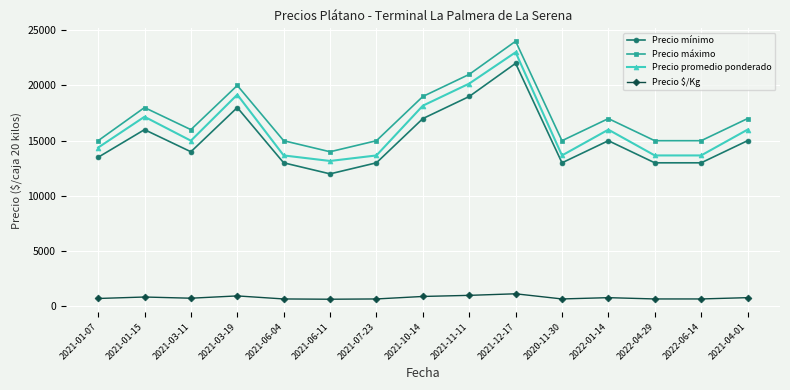

What is the total value across all series at 2021-11-11?

61175